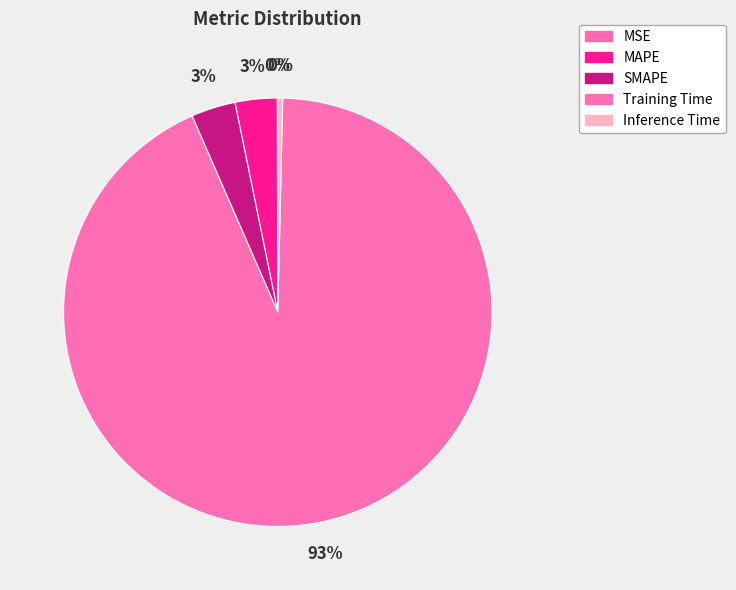

Combined, what portion of the pie is Training Time and Inference Time?

93.4%